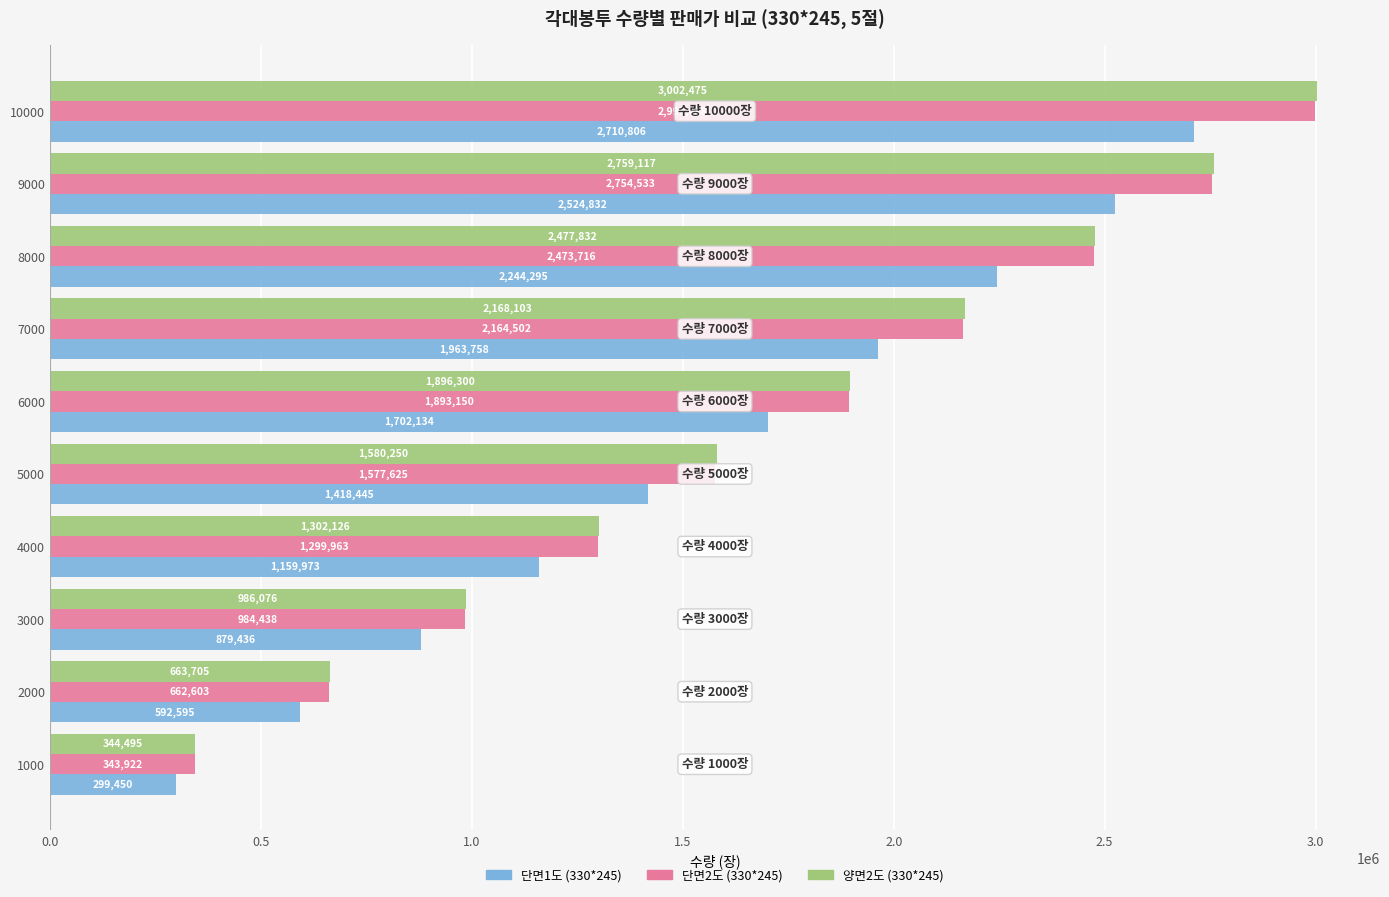

Which category has the lowest value across all series?

1000